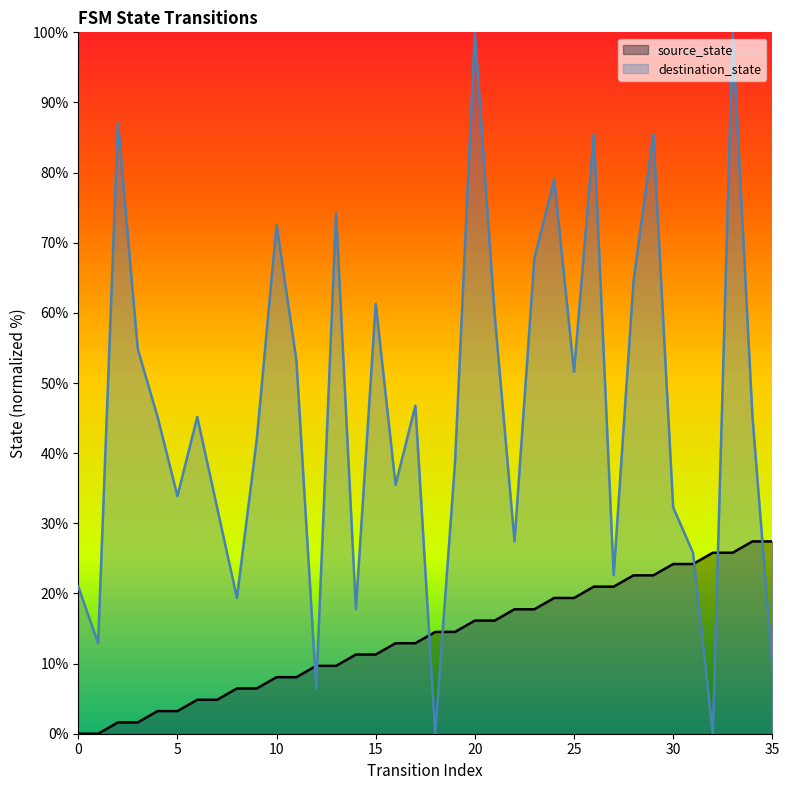

What is the difference between the source_state values at 27 and 29?

1.6